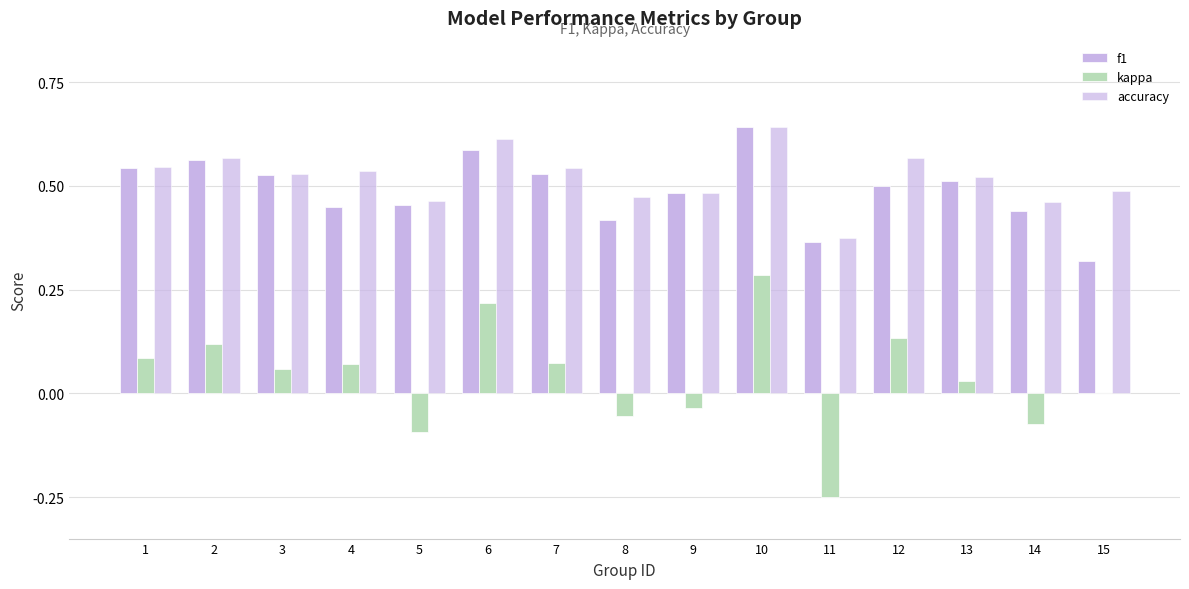

Read the accuracy value at 6.

0.6